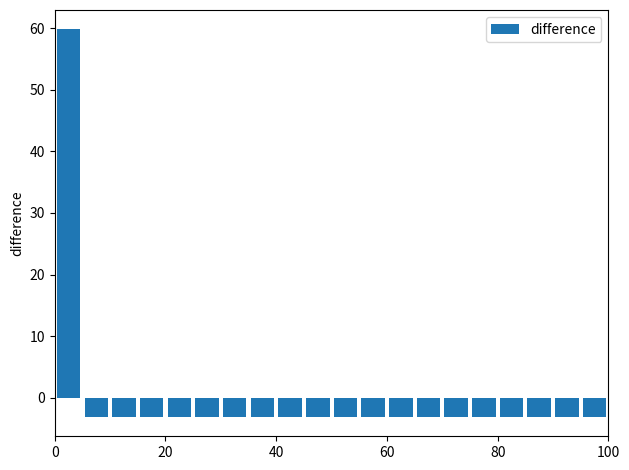

Around what value on the x-axis is the tallest bar? Give the approximate position of its centre, as read against the axis.

2